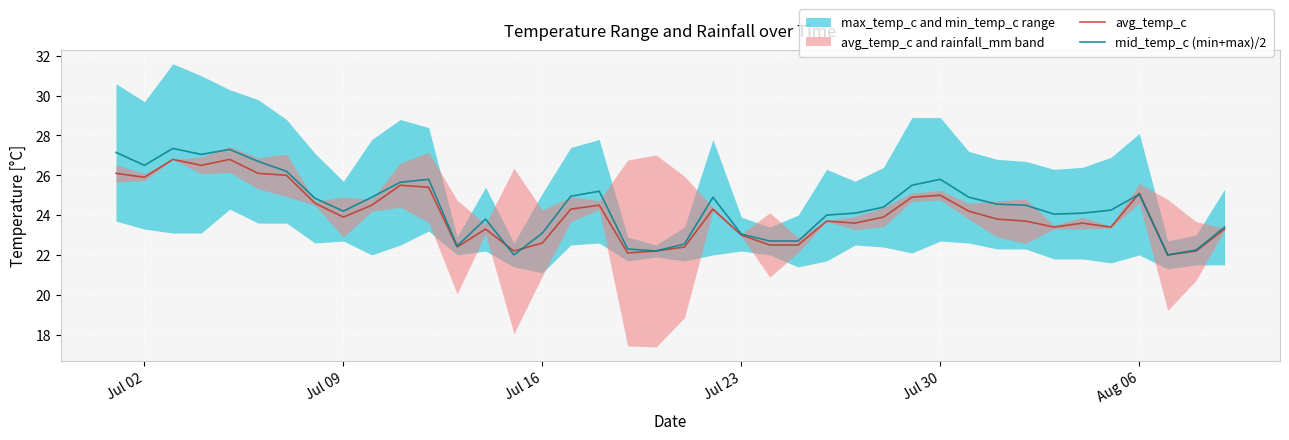

The avg_temp_c series shows 23.9 at Jul 09. True or false?

True